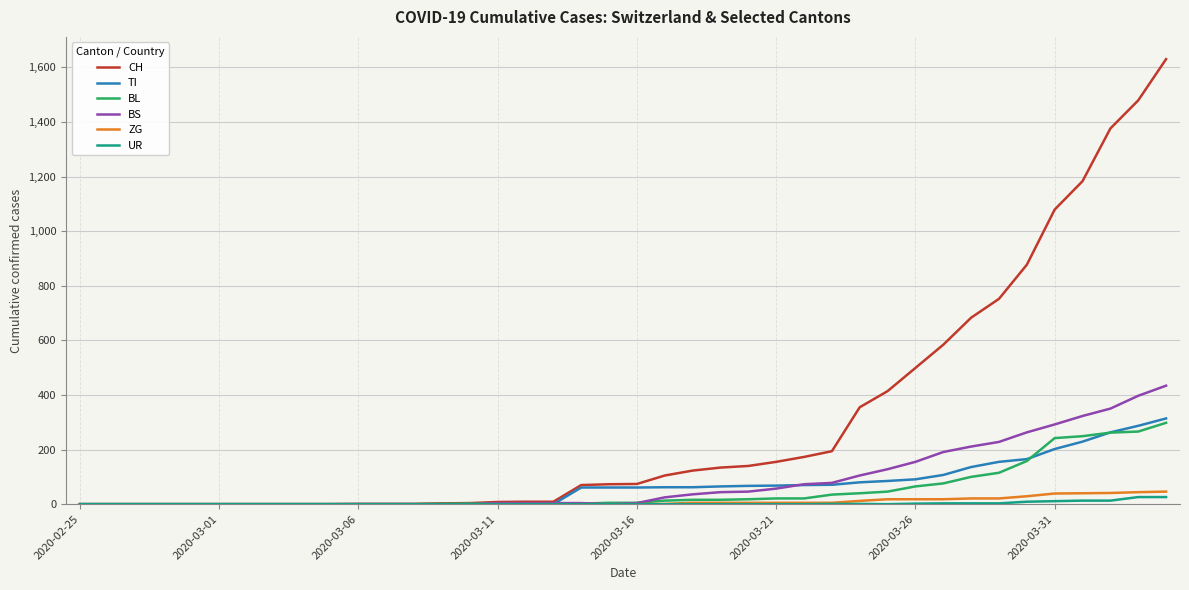

What are all the series names shown in the legend?

CH, TI, BL, BS, ZG, UR